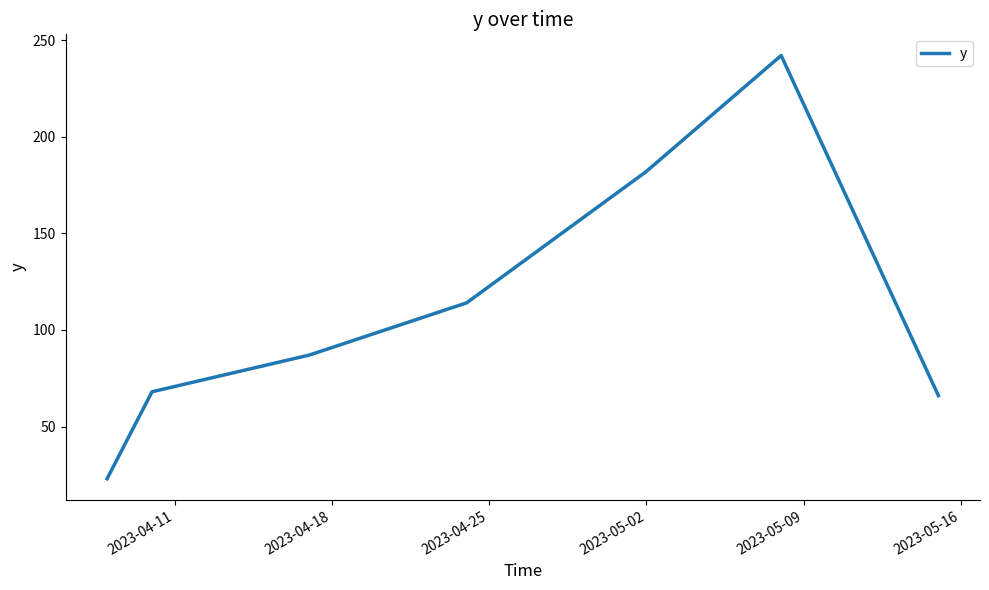

Count the number of data series in this chart.

1